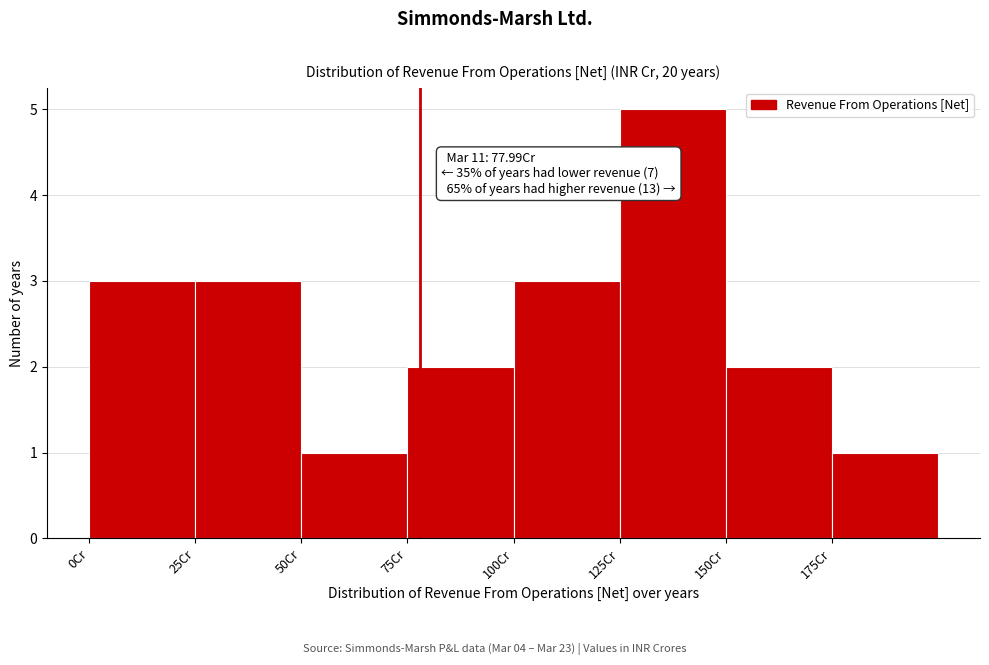

Which range on the x-axis has the tallest bar?

125 to 150